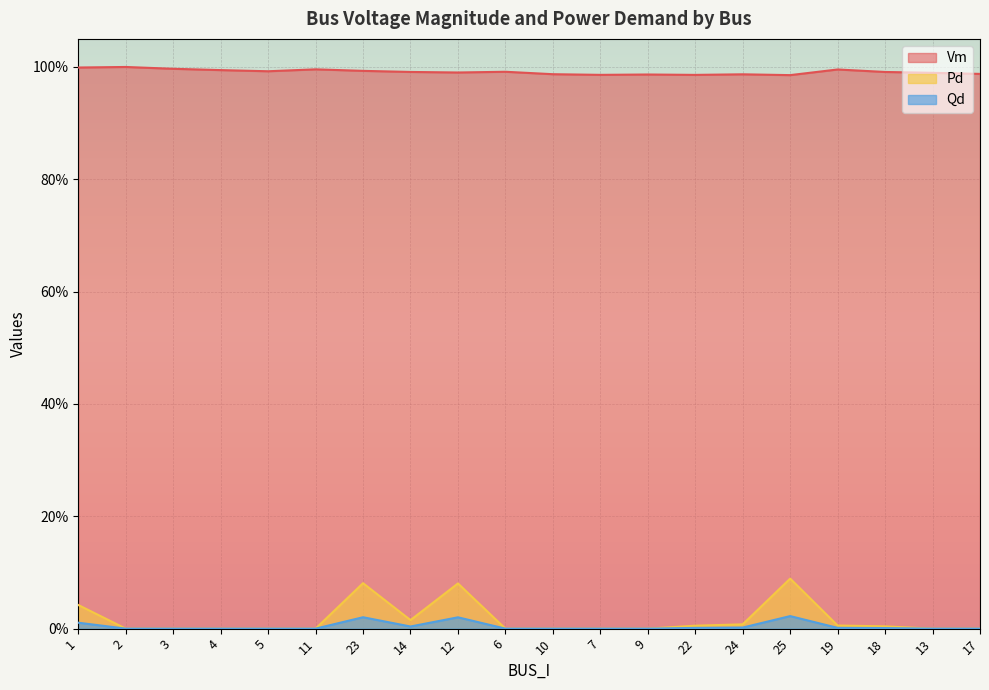

Rank the series by their maximum value, from lowest to highest.

Qd, Pd, Vm